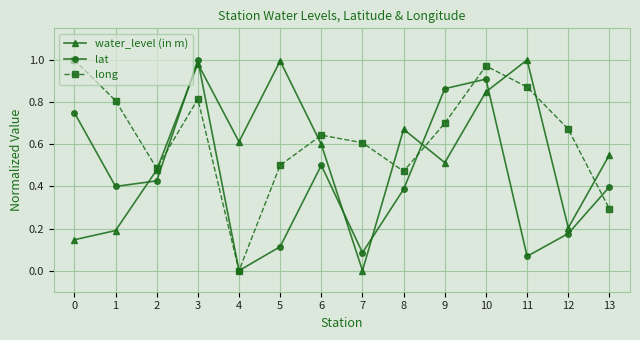

In water_level (in m), how many points are lower than both neighbors (excluding endpoints)?

4